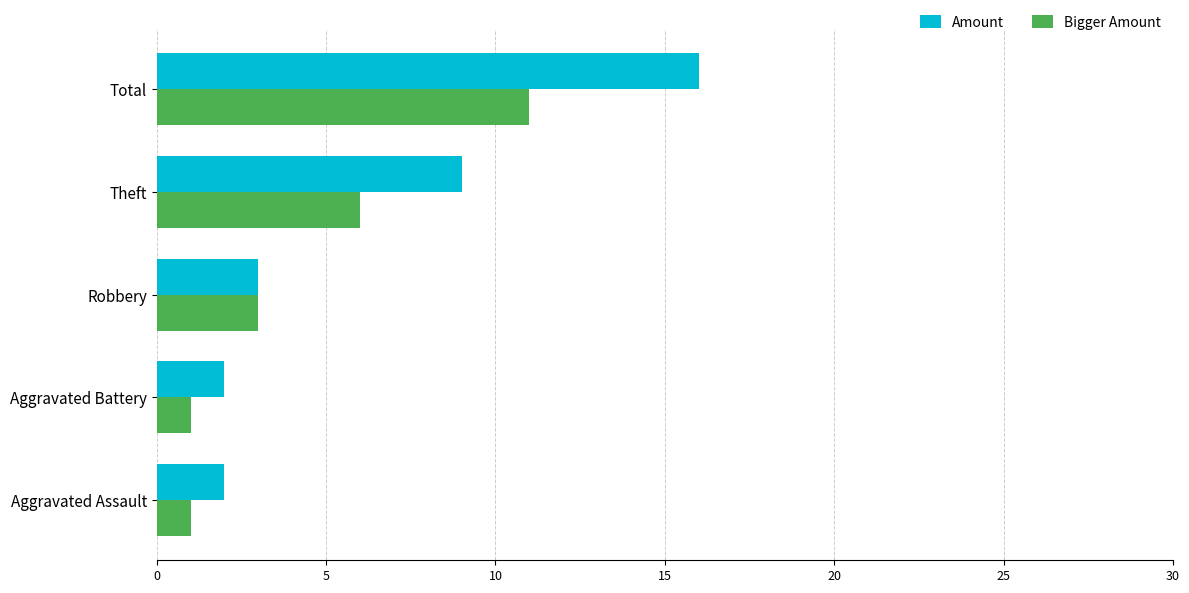

Is the value of Bigger Amount at Robbery greater than the value of Amount at Total?

No